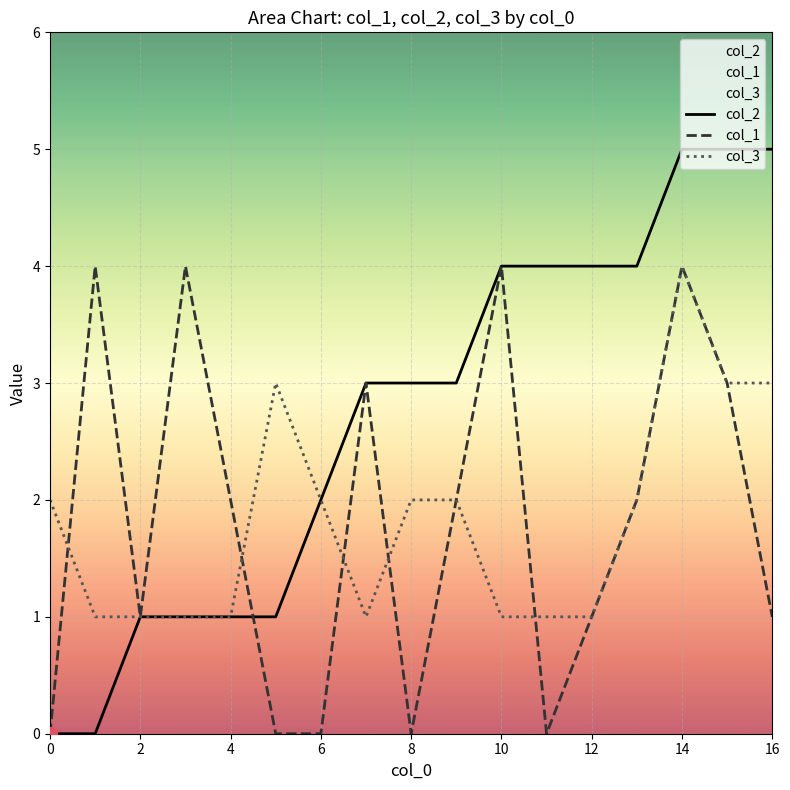

Which series contains the highest Y value?

col_2